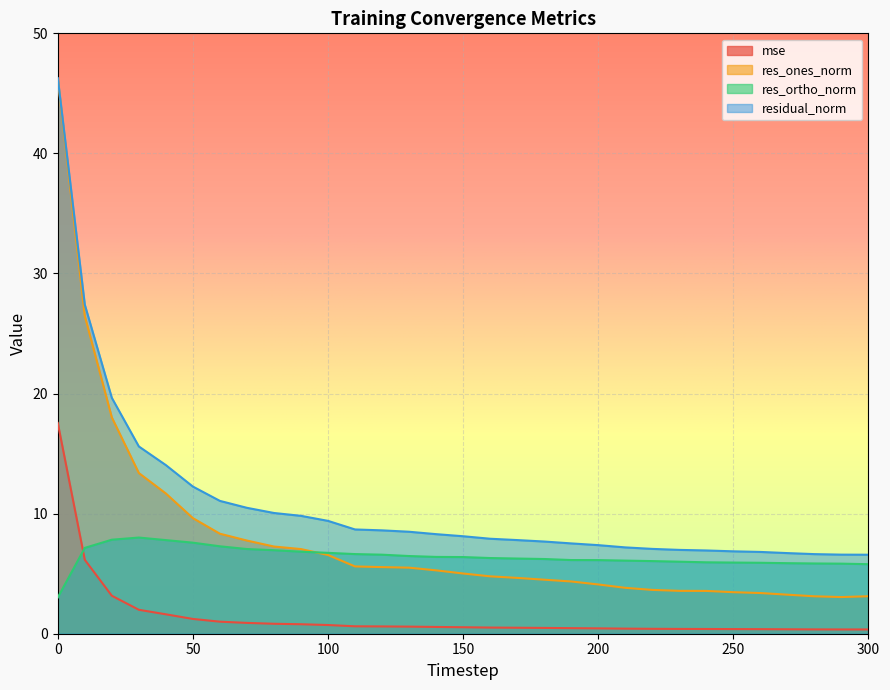

Rank the series by their average value, from highest to lowest.

residual_norm, res_ones_norm, res_ortho_norm, mse